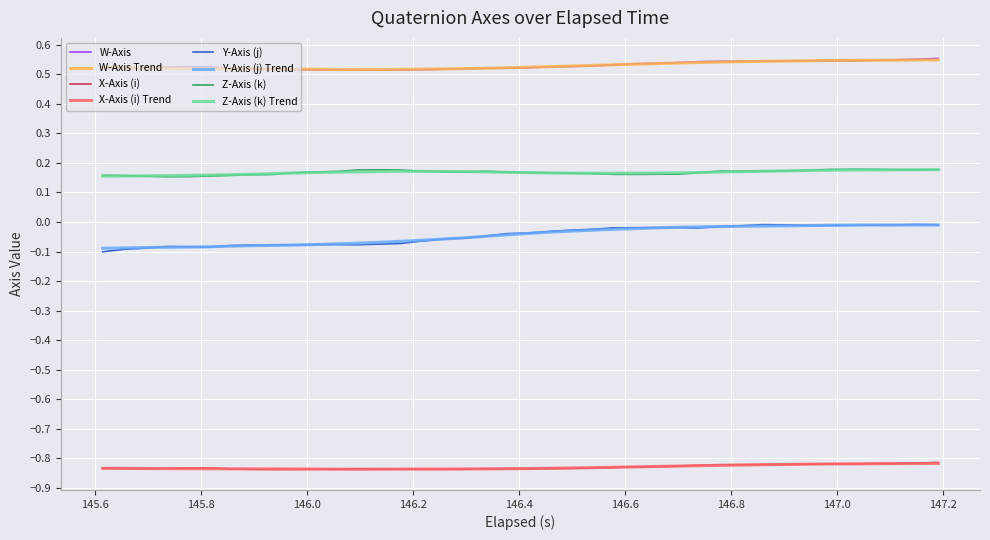

True or false: X-Axis (i) and W-Axis intersect in this chart.

False